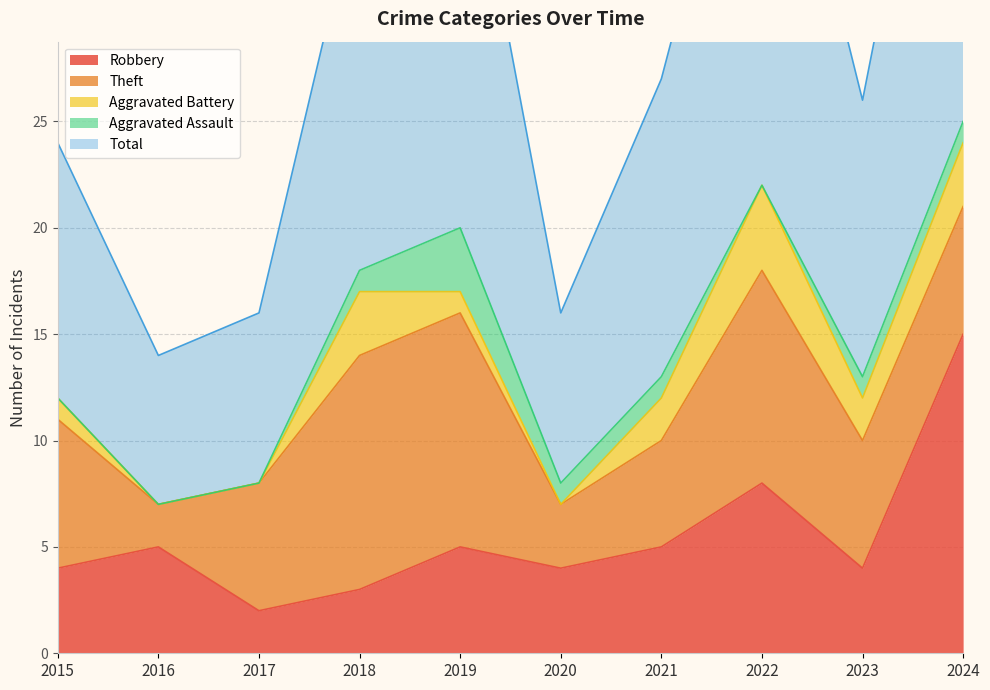

How many interior local valleys does the Aggravated Assault series have?

1